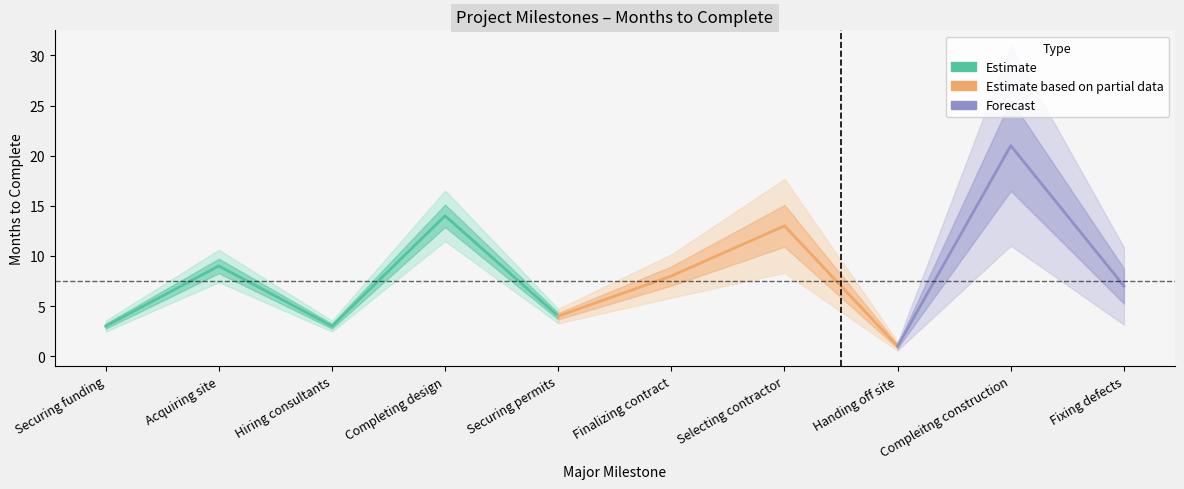

At which label does the data first exceed 8?

Acquiring site